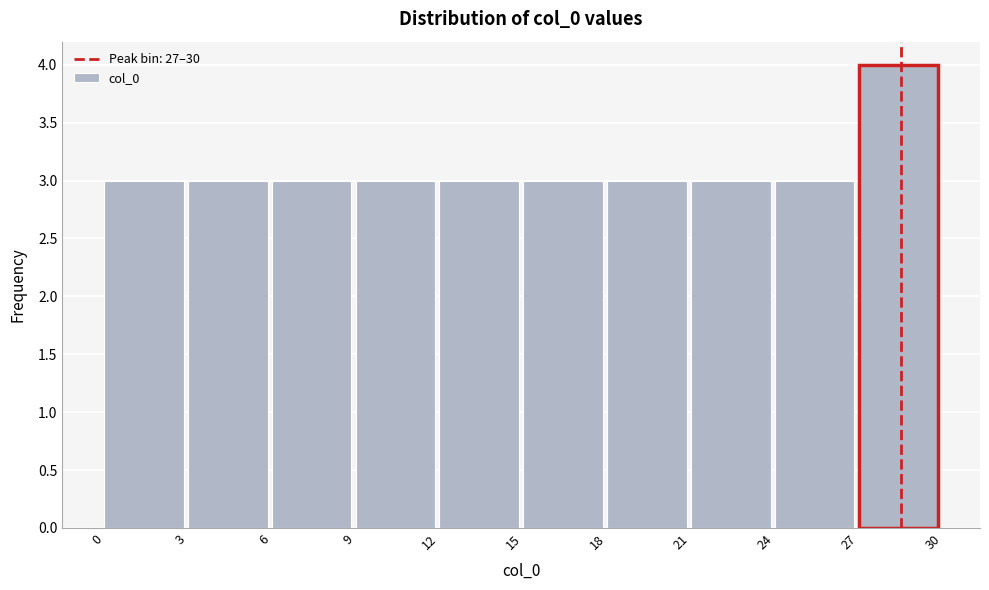

Over which range of the x-axis is the bar tallest?

27 to 30